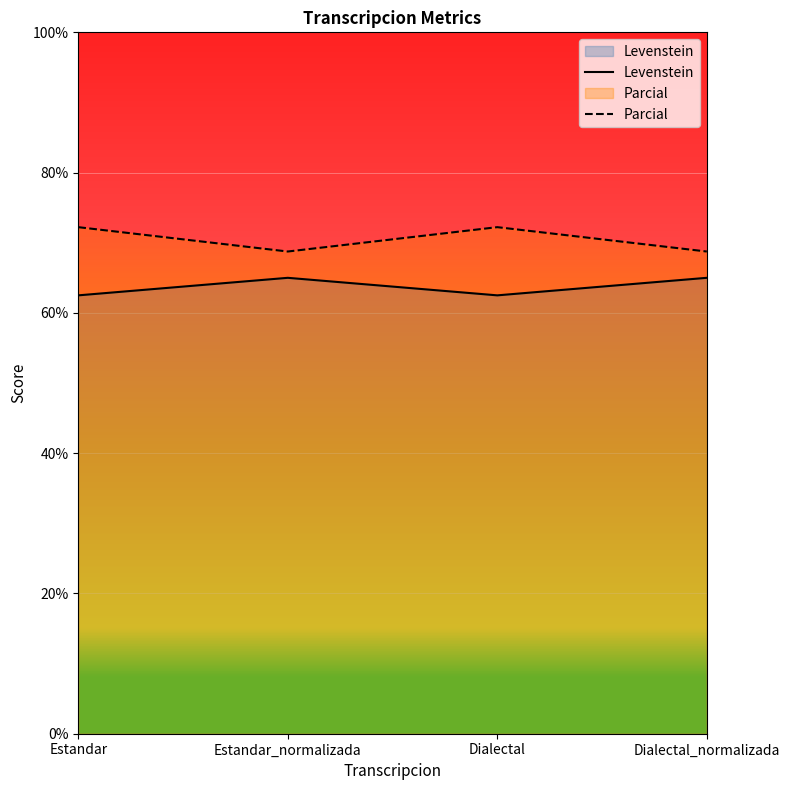

What is the difference between the maximum and minimum values in the Parcial series?

3.5